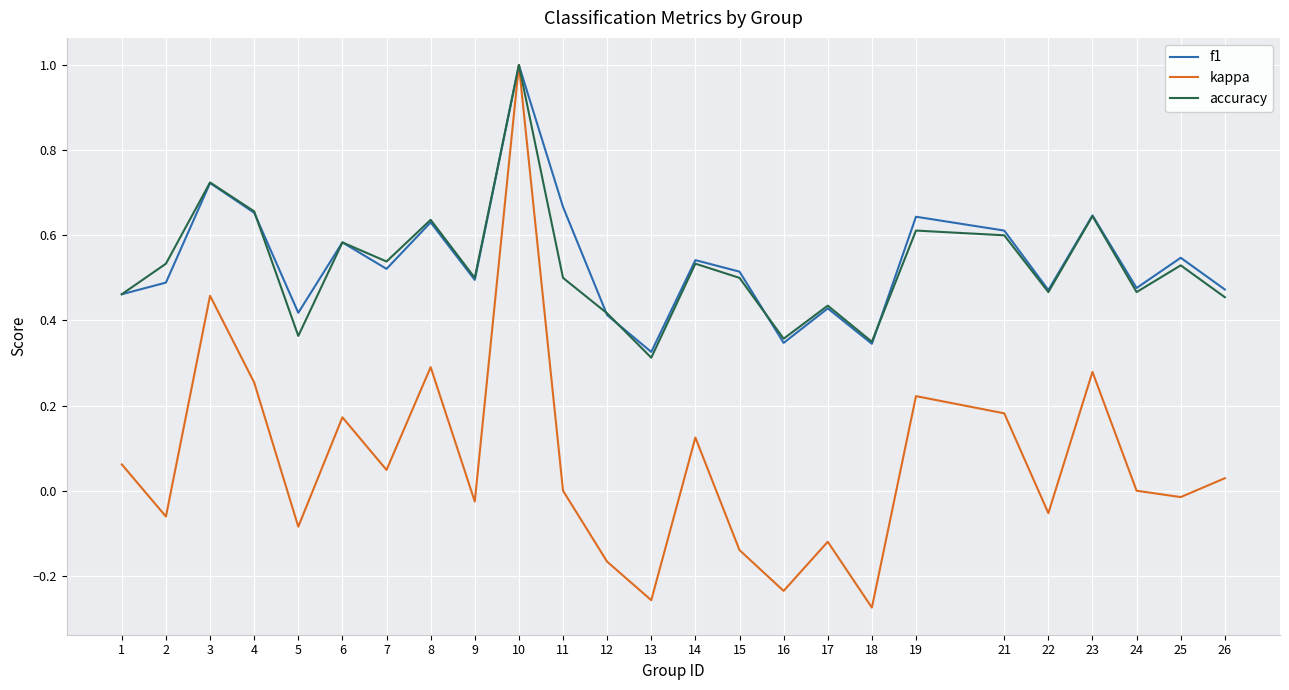

How many lines are shown in the chart?

3